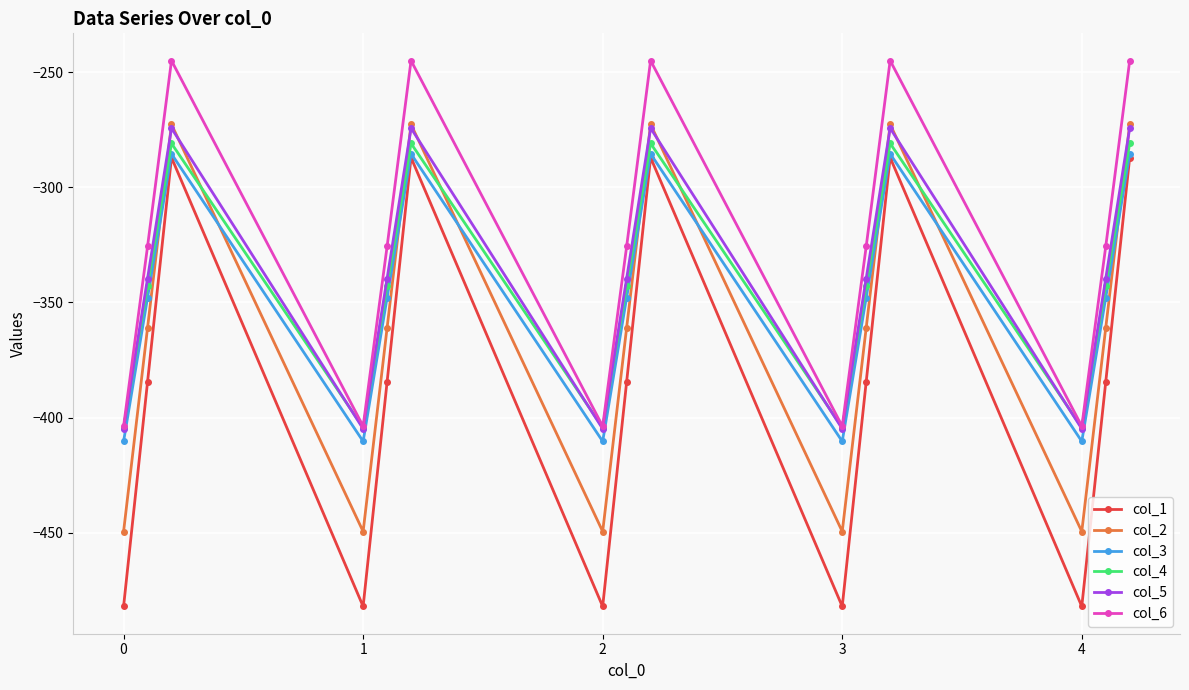

Which series has the widest spread of values?

col_1